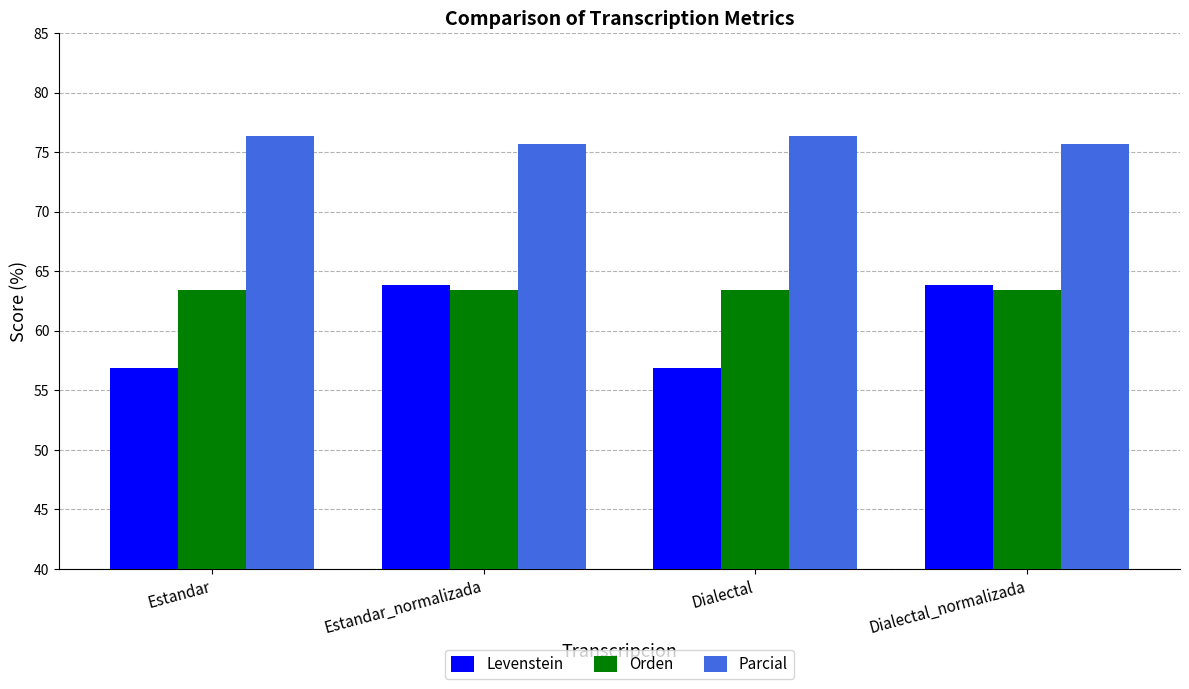

What is the total value across all series at Dialectal?

196.6